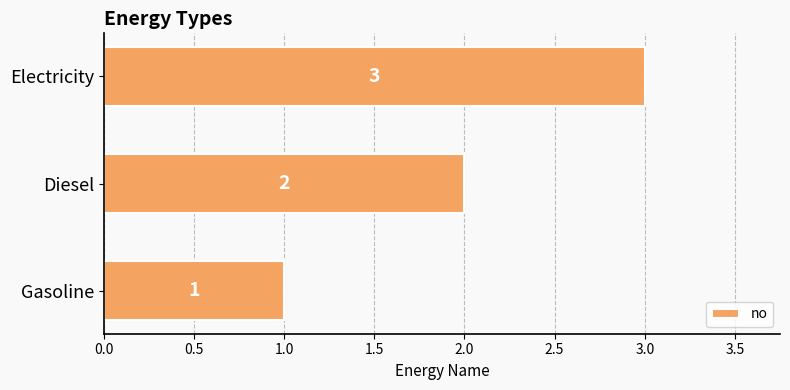

Which has a higher value, Diesel or Electricity?

Electricity